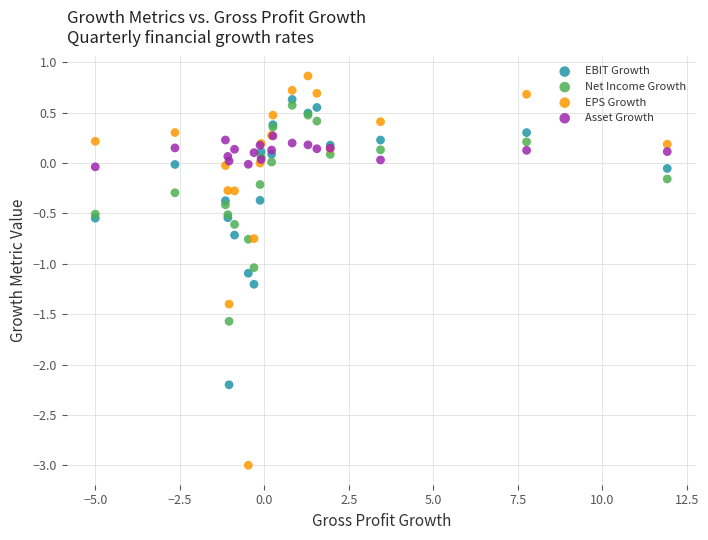

What are all the series names shown in the legend?

EBIT Growth, Net Income Growth, EPS Growth, Asset Growth